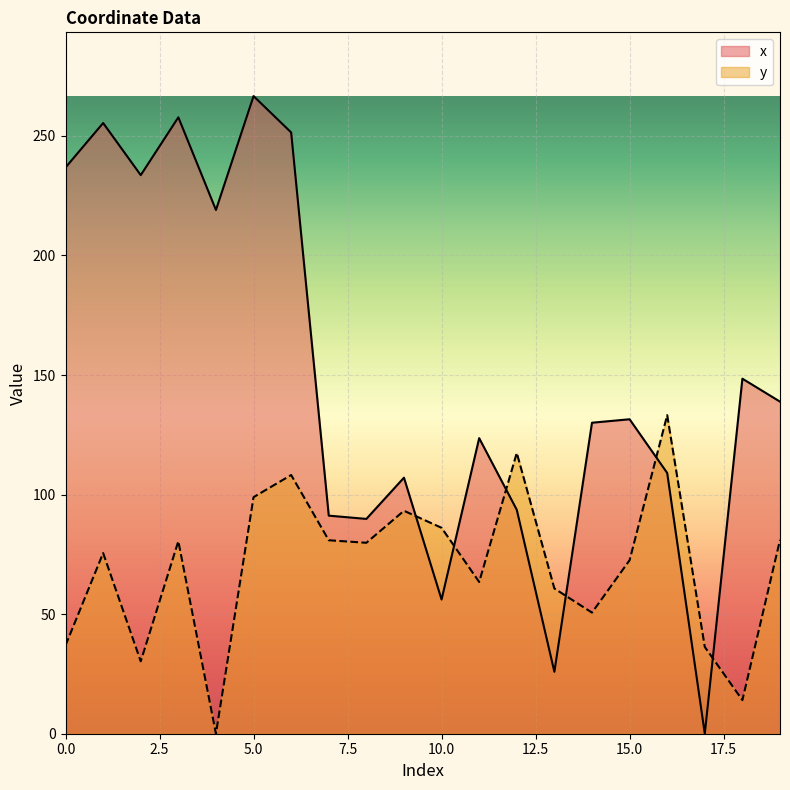

What is the difference between the second highest and minimum values in the x series?

257.8